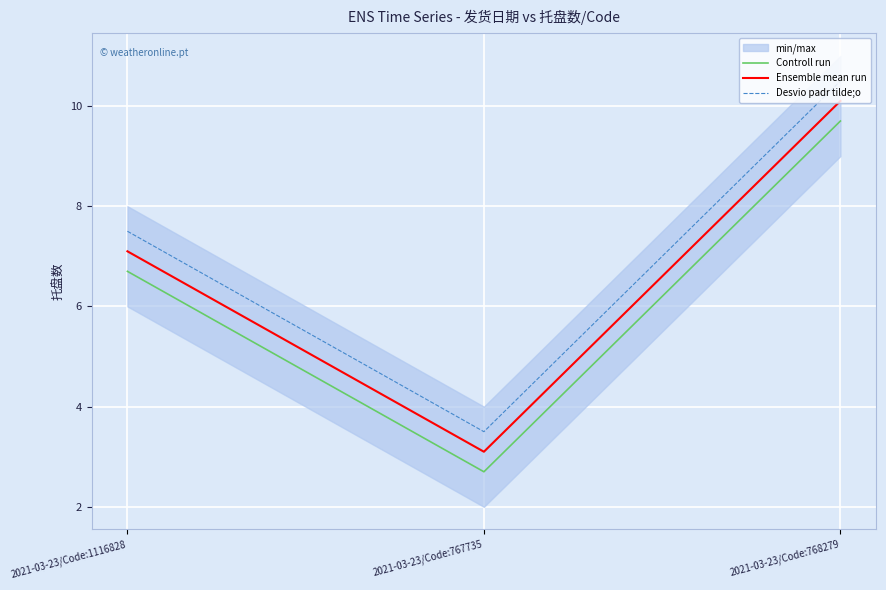

At which label does Controll run reach its peak?

2021-03-23/Code:768279